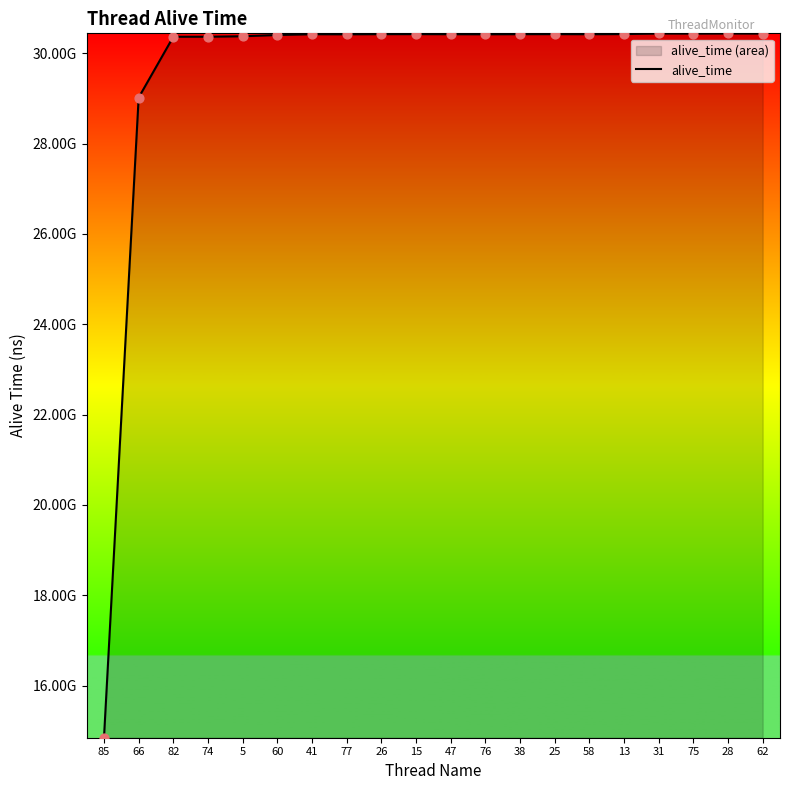

Which has a higher value, 28 or 75?

28